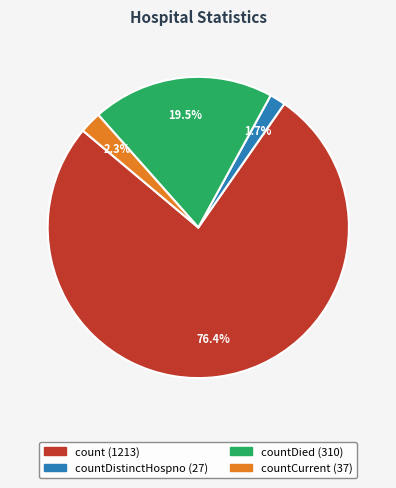

Does any single category account for the majority?

Yes